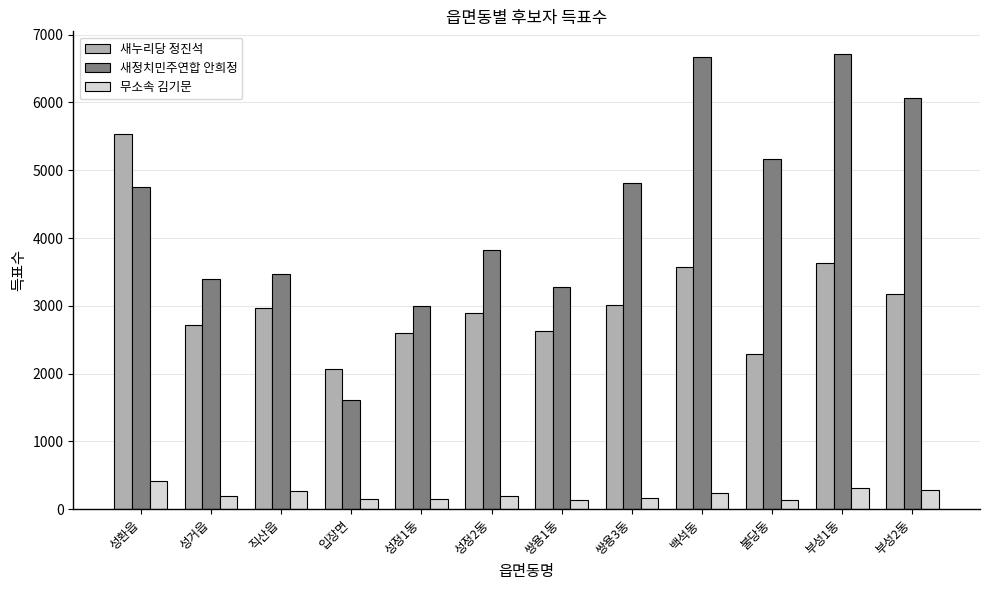

What position from the right is 직산읍?

10